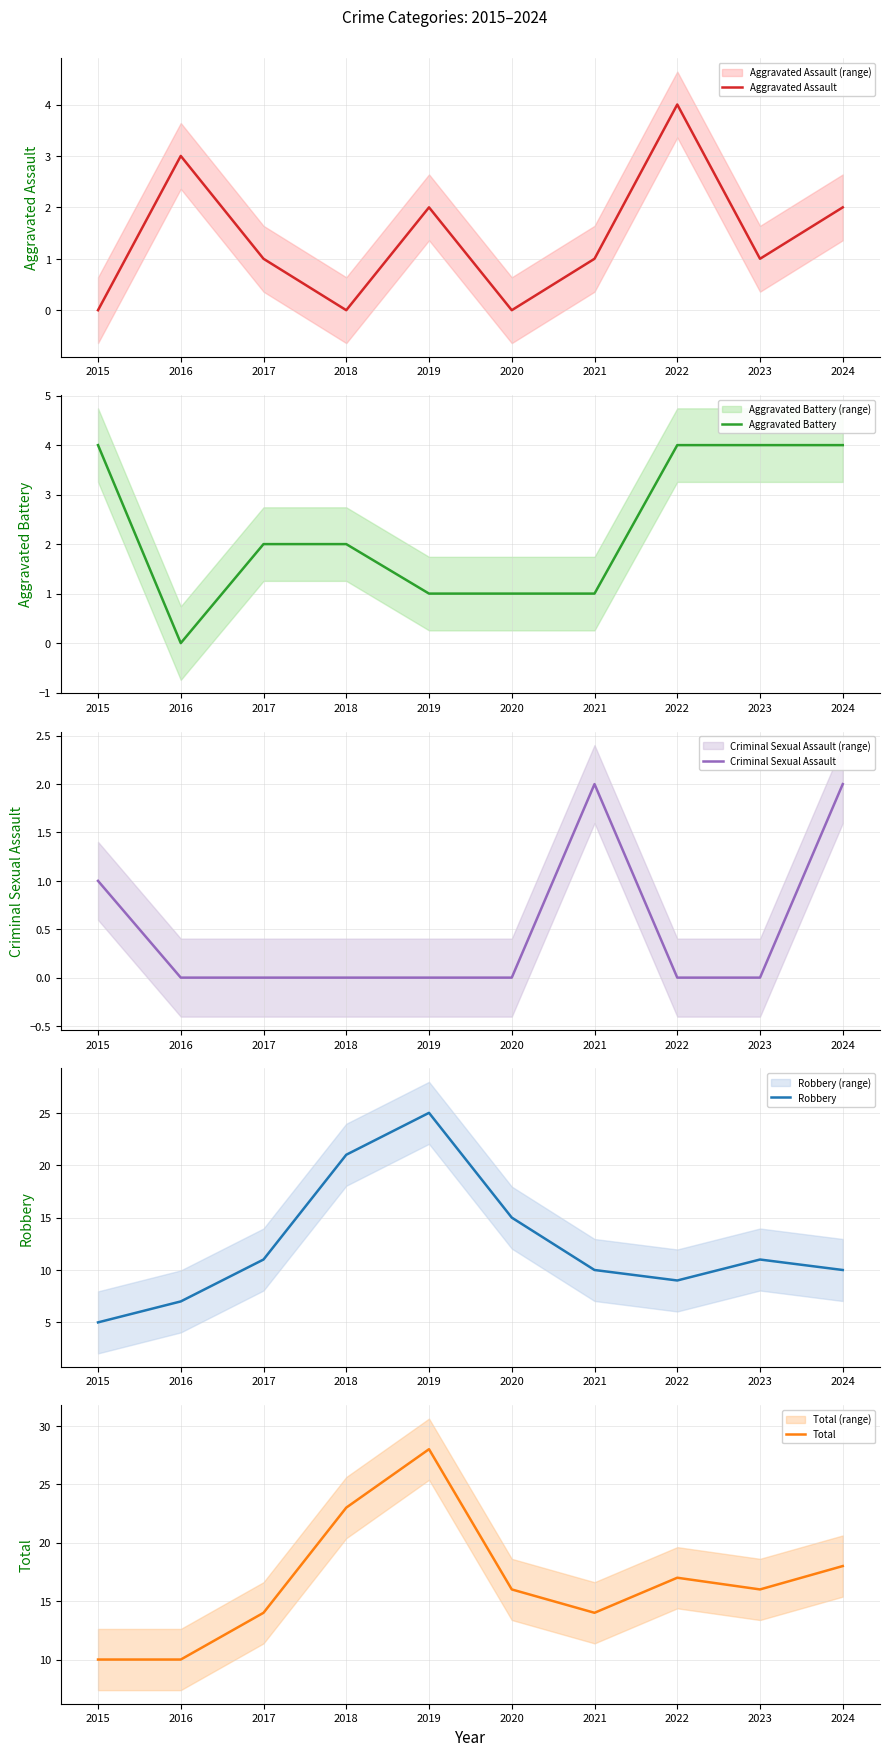

What is the greatest value displayed?

28